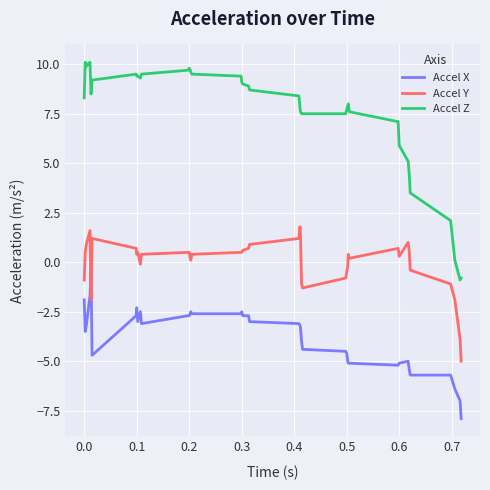

Which series has the largest total across all categories?

Accel Z